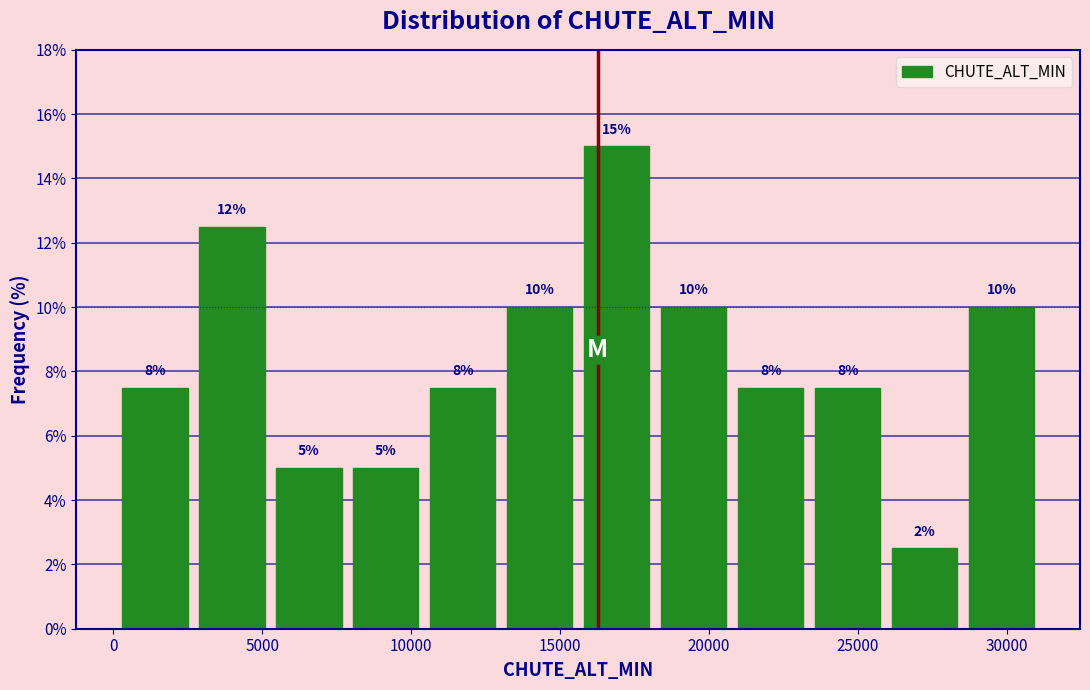

Which range on the x-axis has the tallest bar?

15500 to 18000